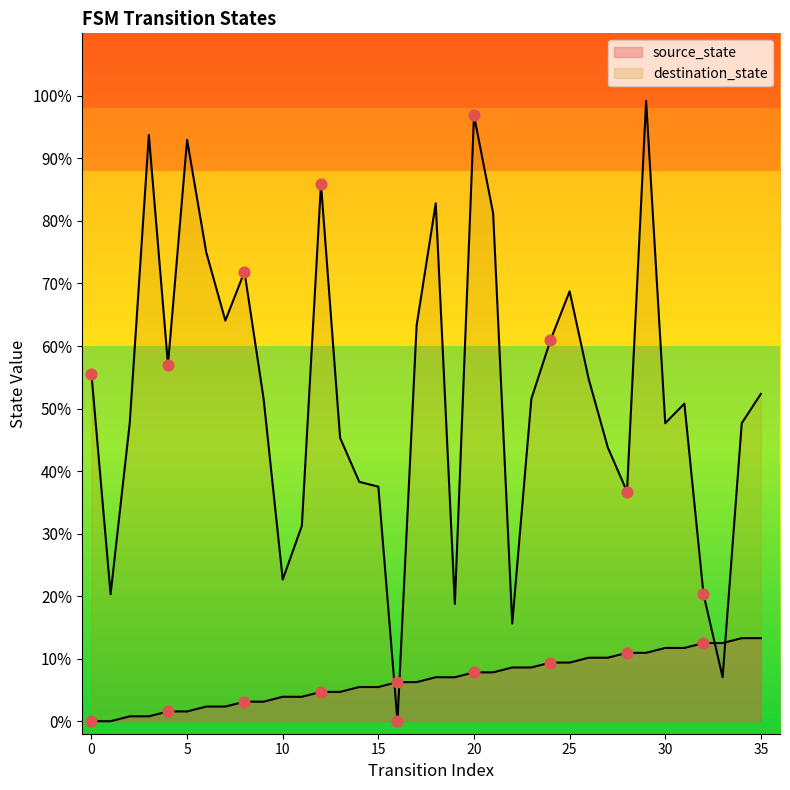

Is the value of destination_state at 17 greater than the value of source_state at 1?

Yes